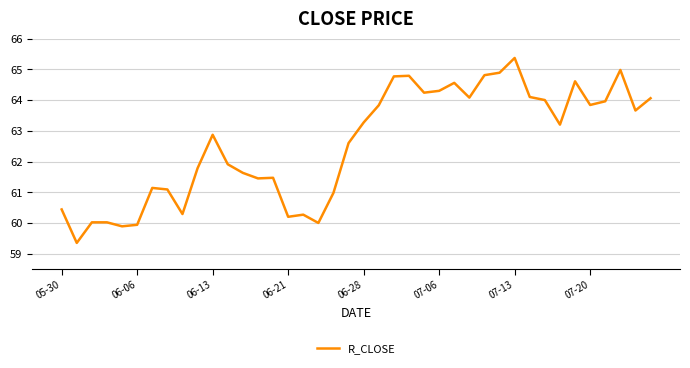

What is the difference between the maximum and minimum values?

6.0